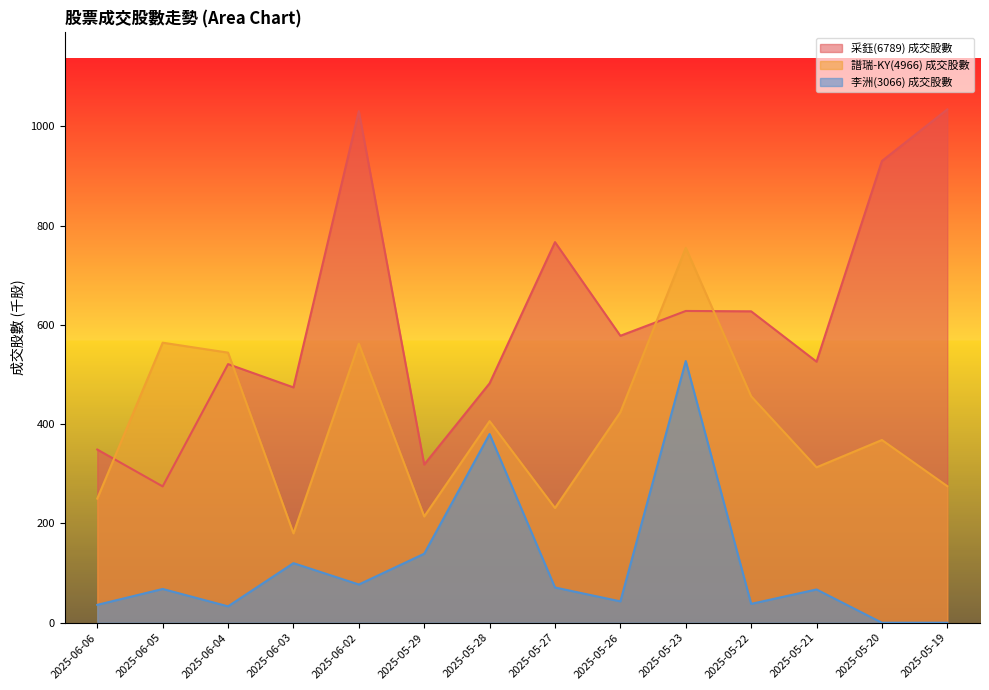

The value of 李洲(3066) 成交股數 at 2025-06-06 is 16.3. True or false?

False